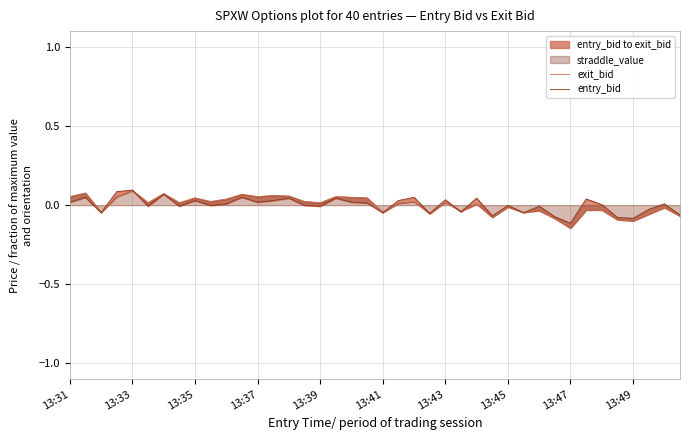

What is the maximum value for entry_bid?

0.1